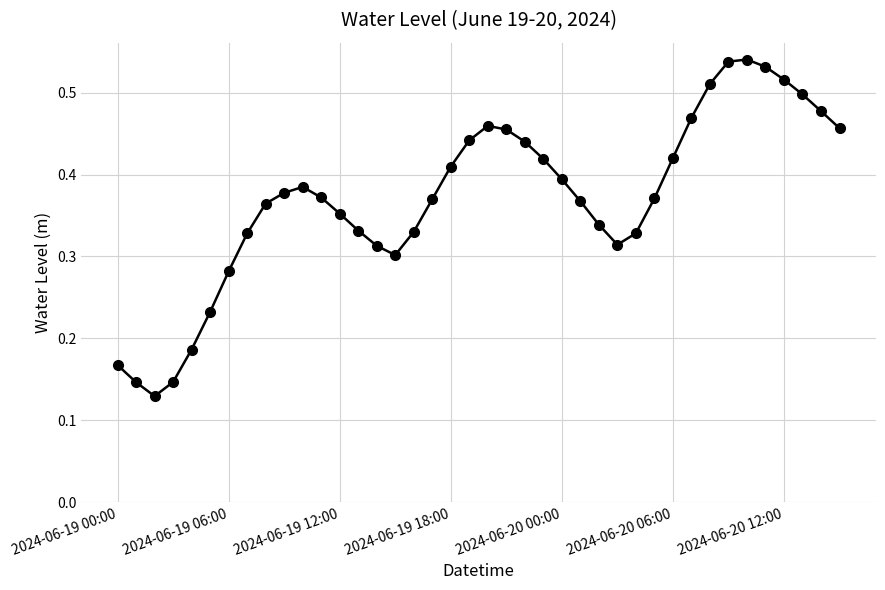

How many values are between 0 and 1?

40